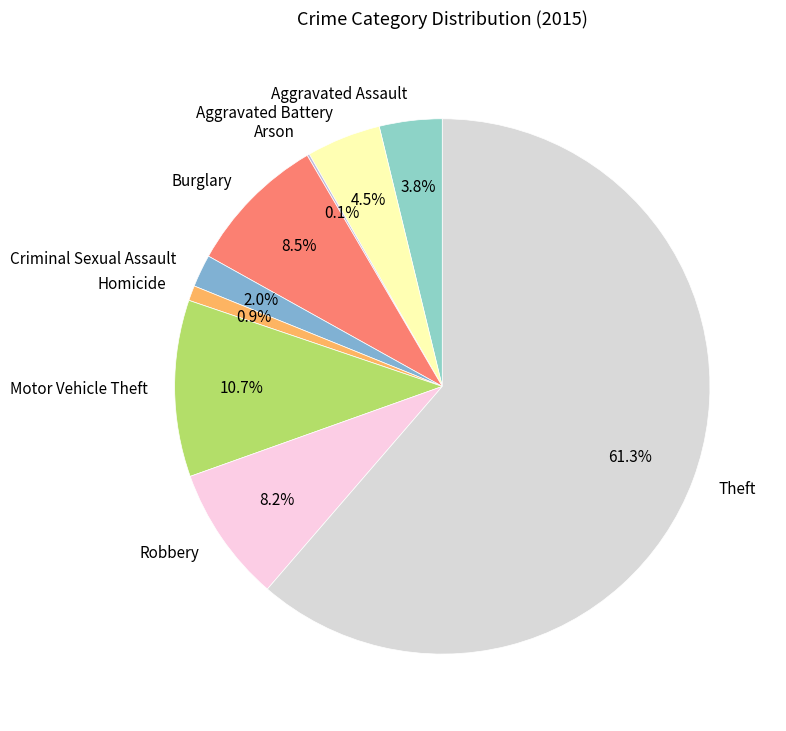

How much of the chart is everything except Aggravated Assault?

96.2%